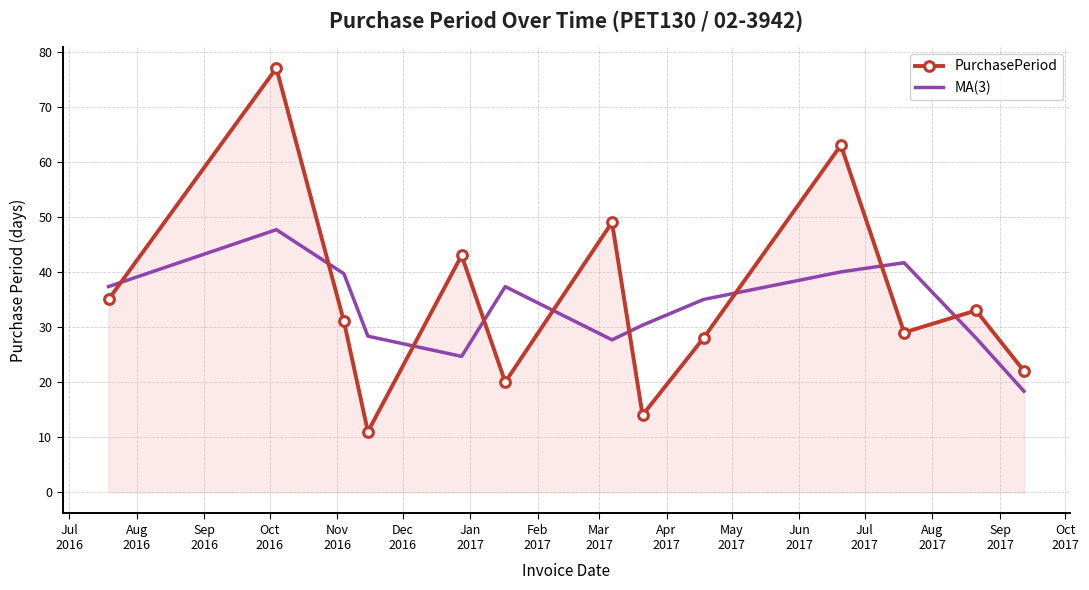

After their last crossing, which series has the higher values: MA(3) or PurchasePeriod?

PurchasePeriod